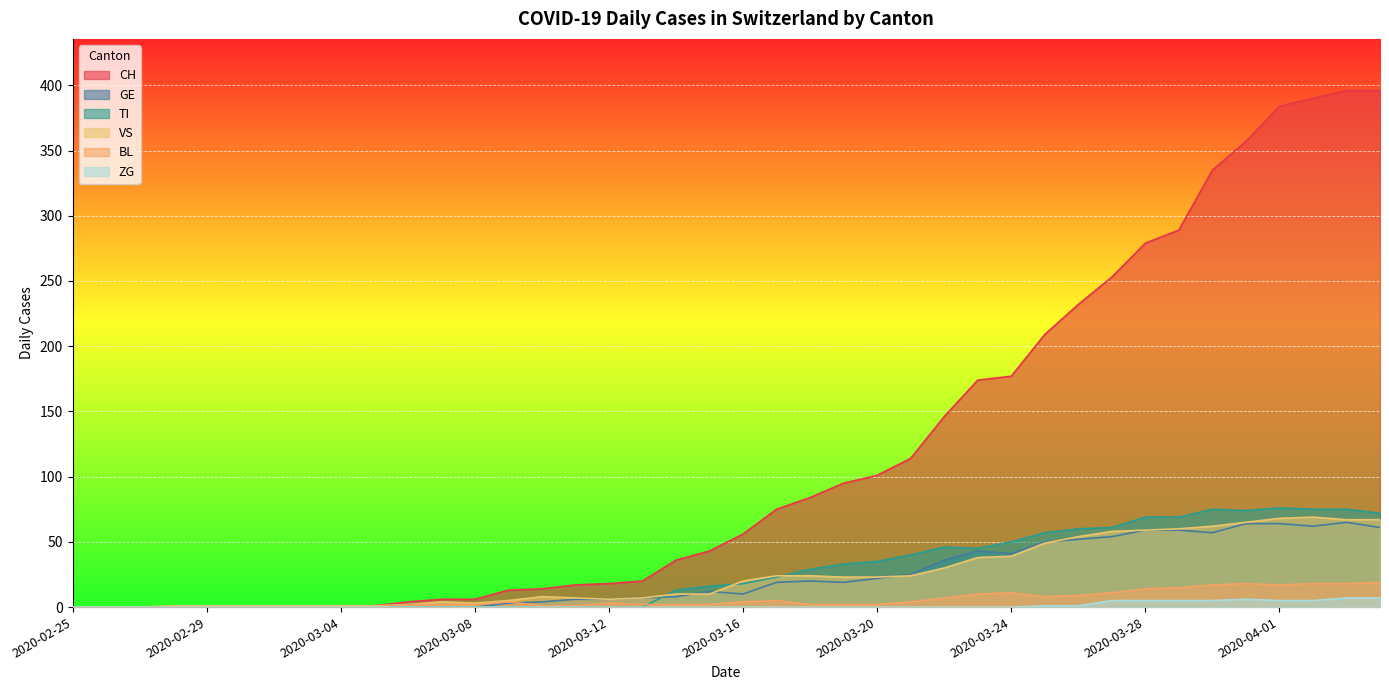

Rank the categories by ZG value from highest to lowest.

2020-04-03, 2020-04-04, 2020-03-31, 2020-03-27, 2020-03-28, 2020-03-29, 2020-03-30, 2020-04-01, 2020-04-02, 2020-03-25, 2020-03-26, 2020-02-25, 2020-02-26, 2020-02-27, 2020-02-28, 2020-02-29, 2020-03-01, 2020-03-02, 2020-03-03, 2020-03-04, 2020-03-05, 2020-03-06, 2020-03-07, 2020-03-08, 2020-03-09, 2020-03-10, 2020-03-11, 2020-03-12, 2020-03-13, 2020-03-14, 2020-03-15, 2020-03-16, 2020-03-17, 2020-03-18, 2020-03-19, 2020-03-20, 2020-03-21, 2020-03-22, 2020-03-23, 2020-03-24